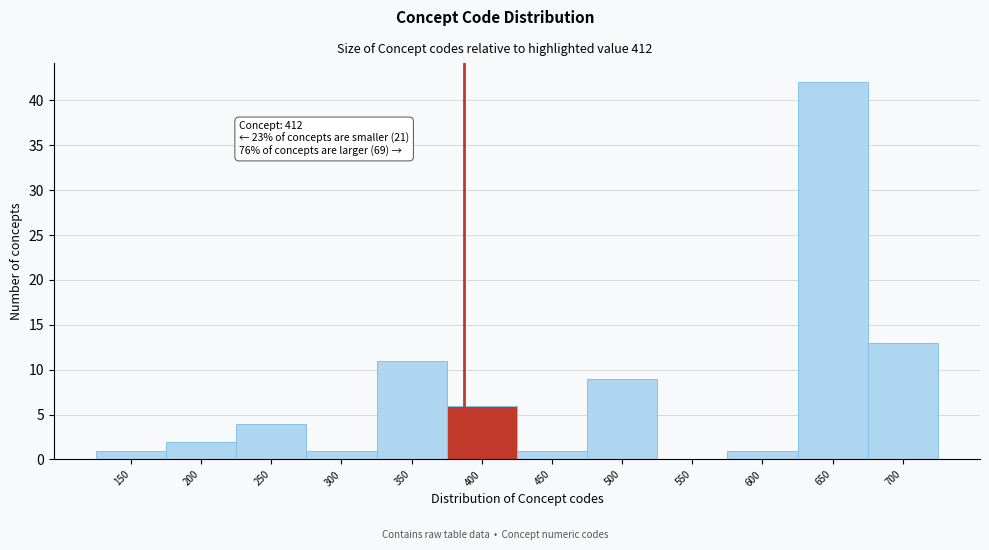

Reading left to right, what are all the values shown in this chart?

150=1	200=2	250=4	300=1	350=11	400=6	450=1	500=9	550=0	600=1	650=42	700=13